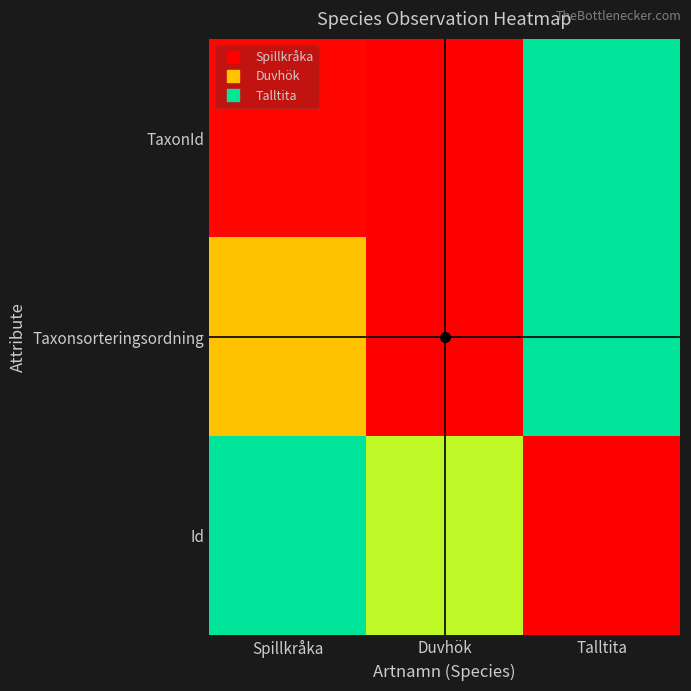

Which label corresponds to the smallest value in the chart?

Duvhök